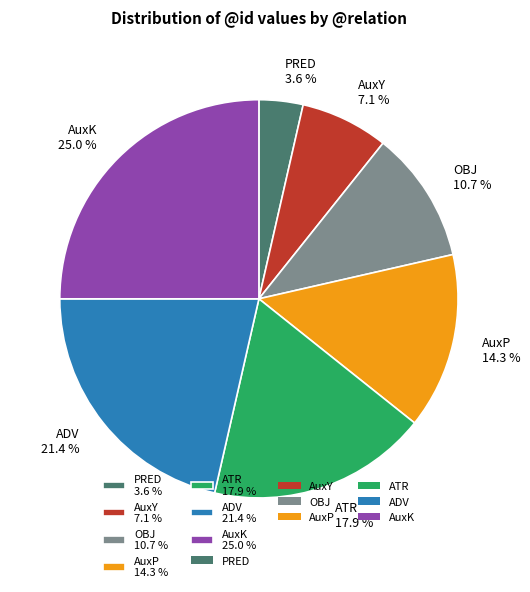

Count the number of slices in the pie.

7